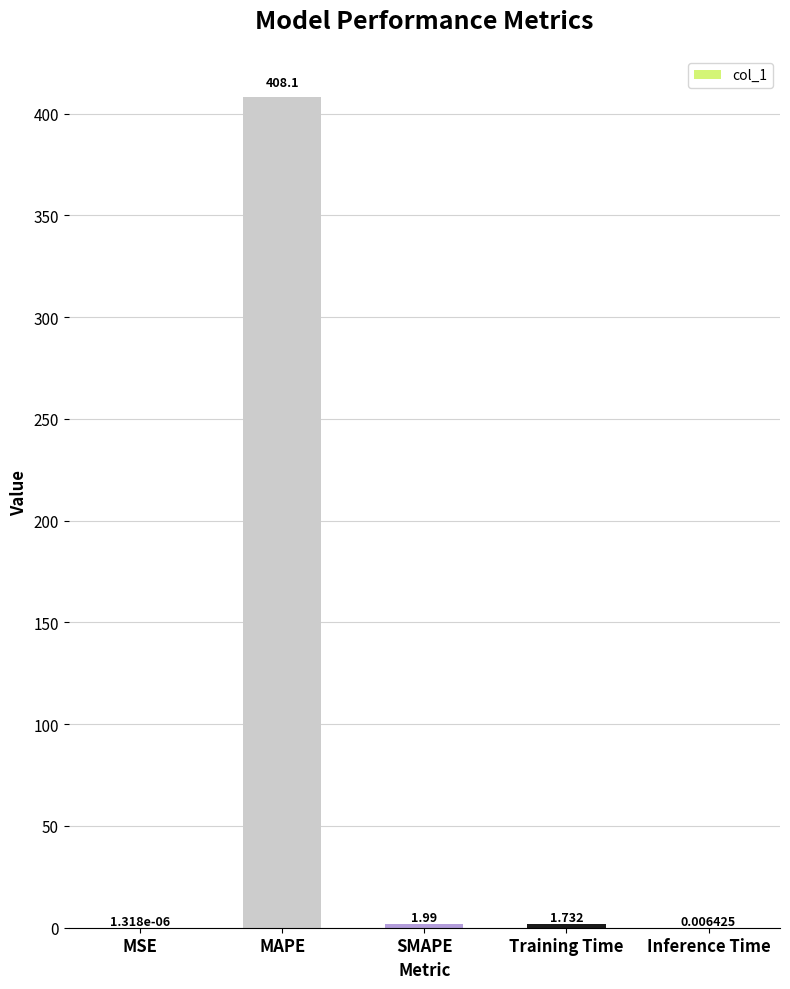

At which label is the value closest to 204?

SMAPE